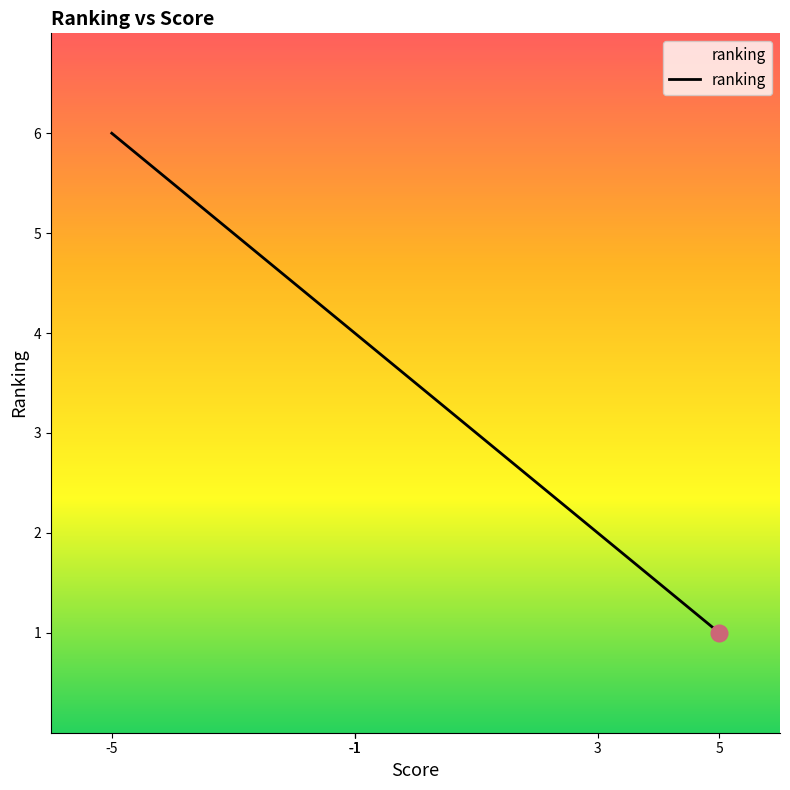

What is the greatest value displayed?

6.0